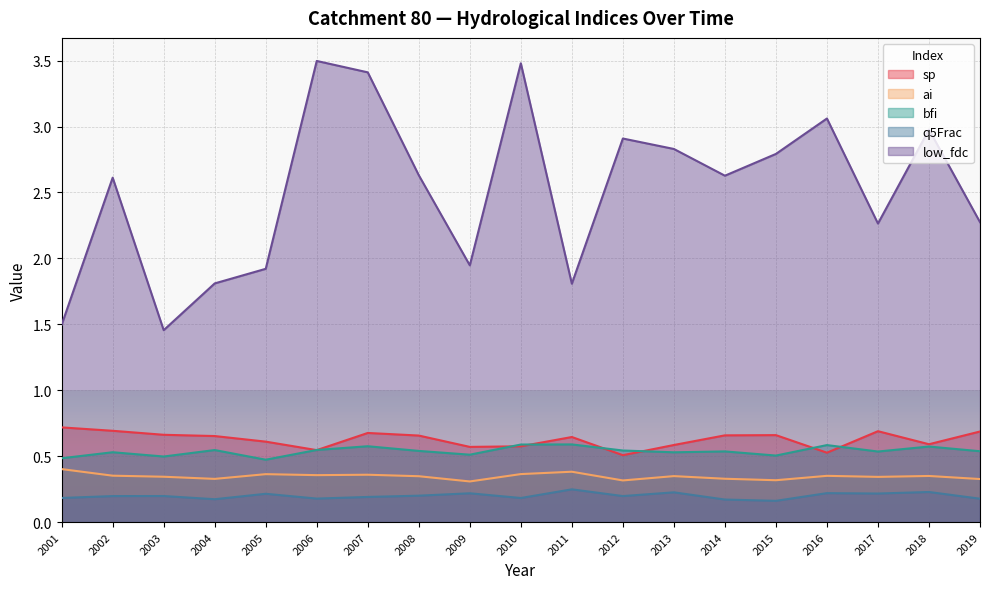

How many sp values are between 0 and 1?

19